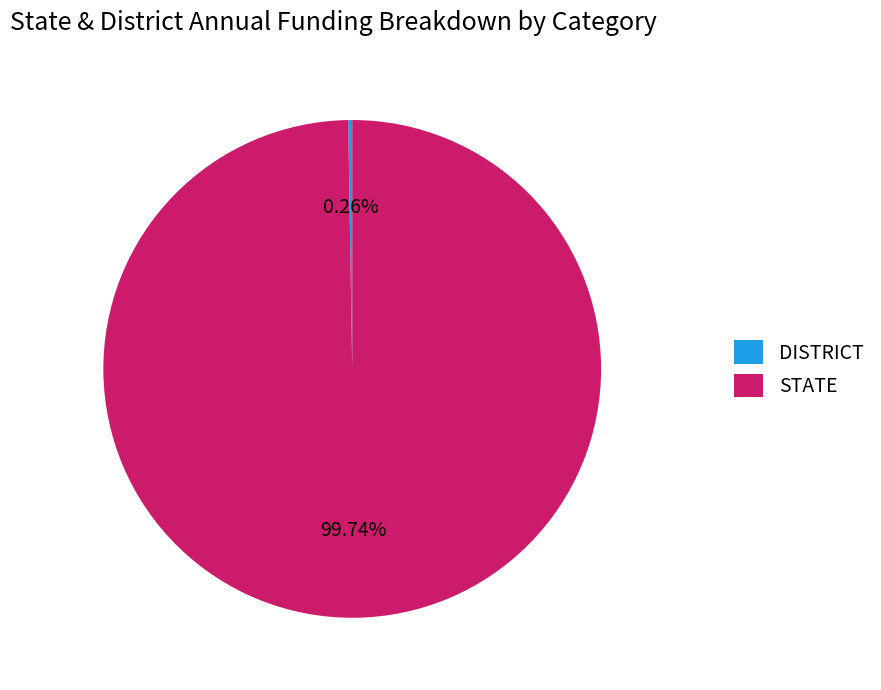

Is STATE the majority of the pie?

Yes